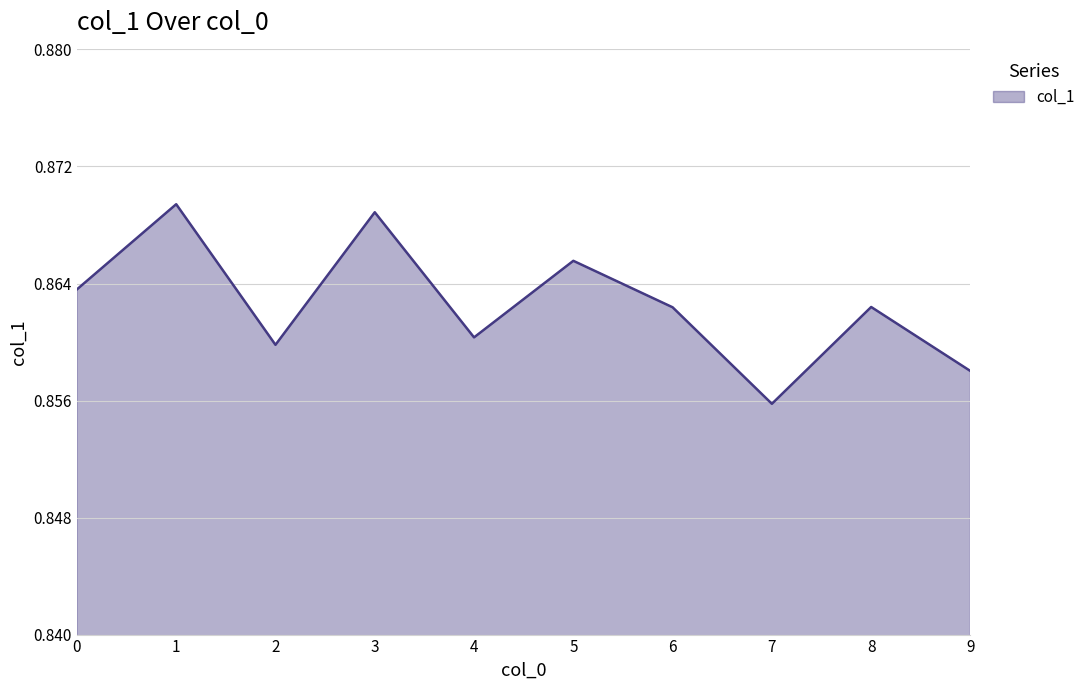

How many interior local valleys (lower than both neighbors) does the data have?

3